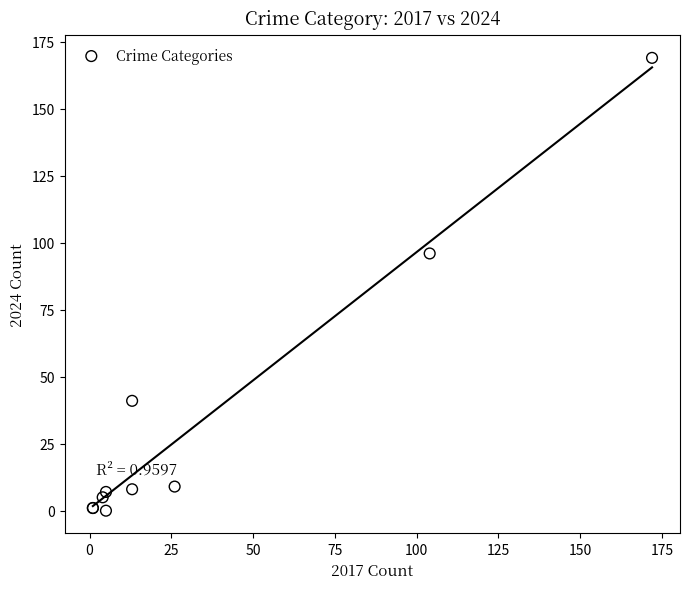

What Y value in the scatter plot is closest to 84?

96